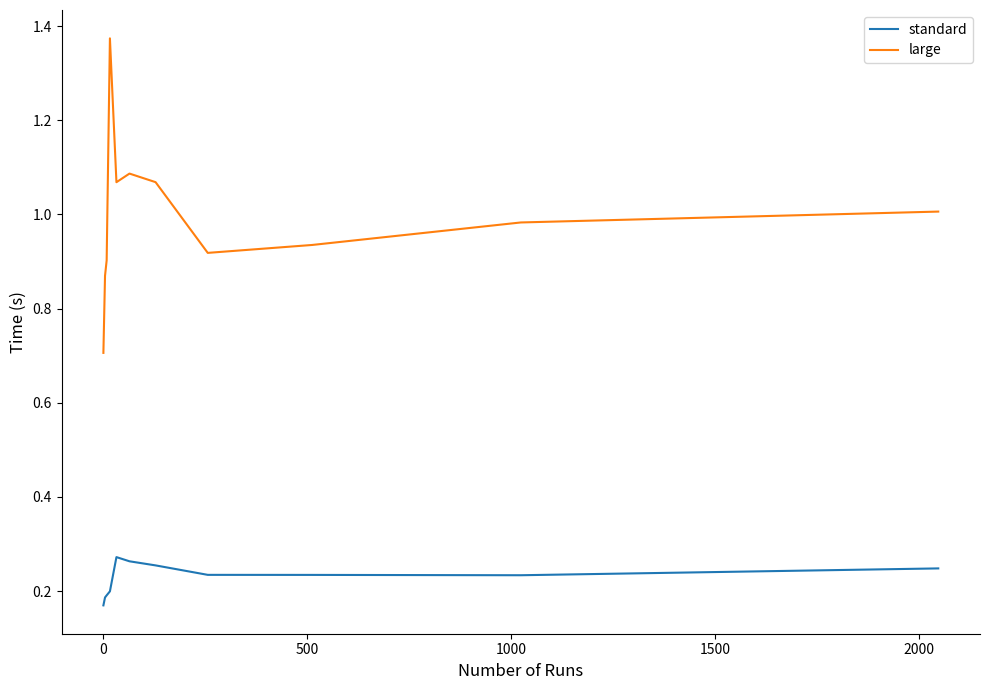

Which series has the widest spread of values?

large